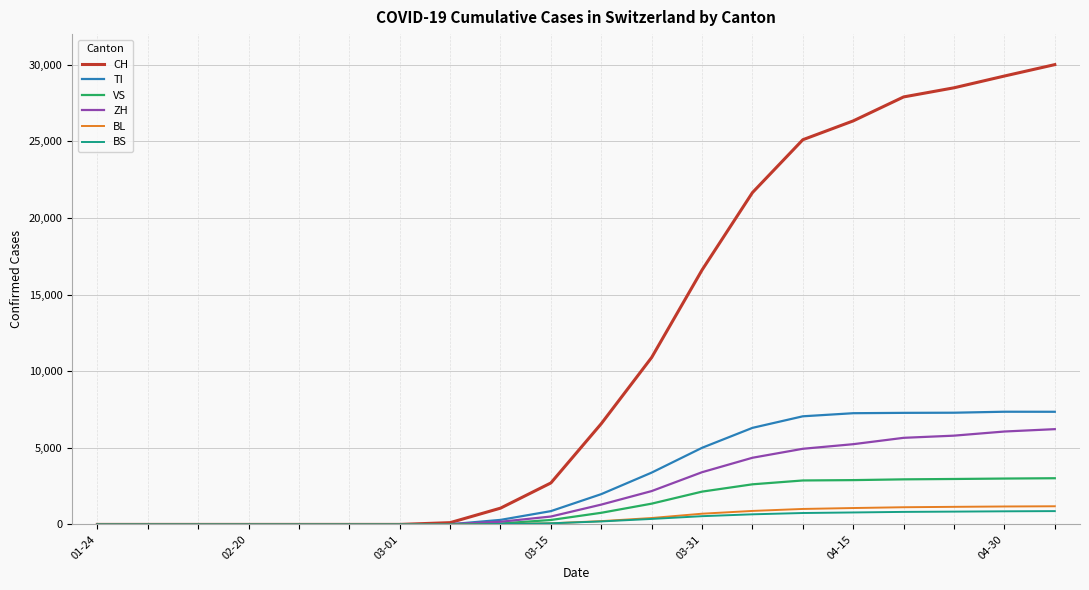

At how many categories does at least one series exceed 16390?

8